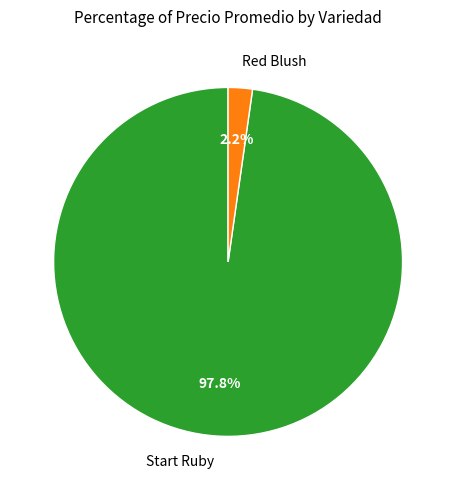

Rank the categories by value from highest to lowest.

Start Ruby, Red Blush